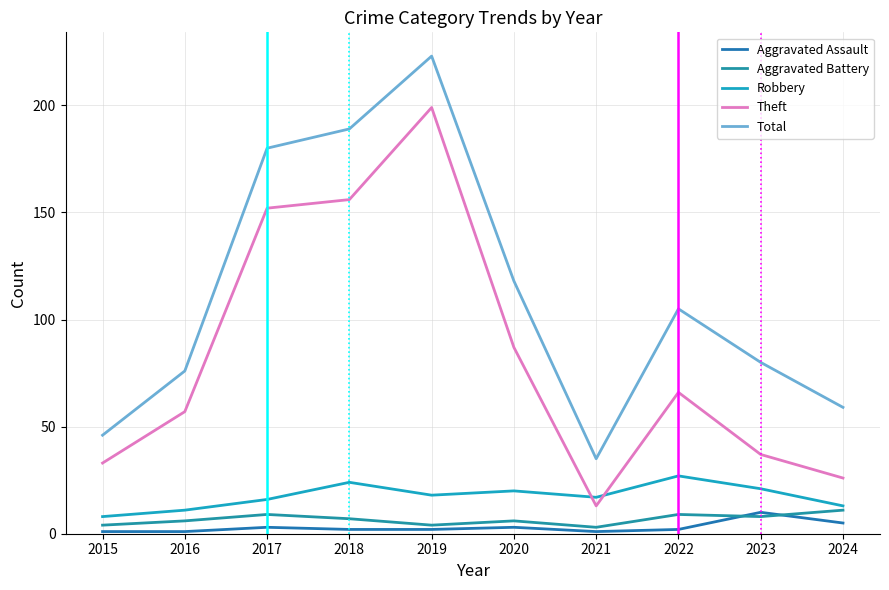

How many interior local peaks does the Aggravated Assault series have?

3